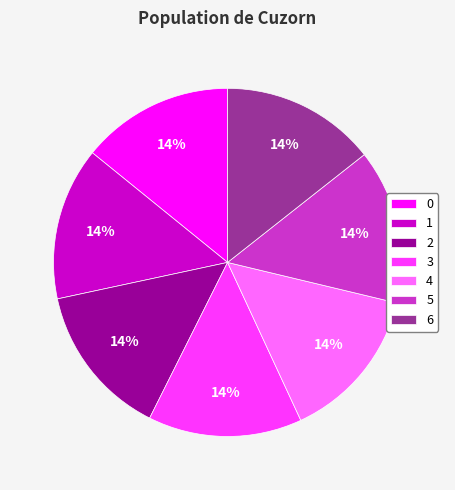

What percentage is the 0 slice, to the nearest percent?

14%